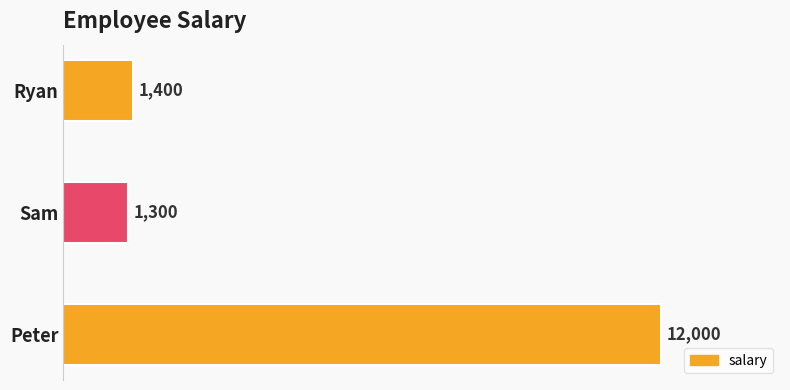

True or false: the data shows 12000 at Peter.

True